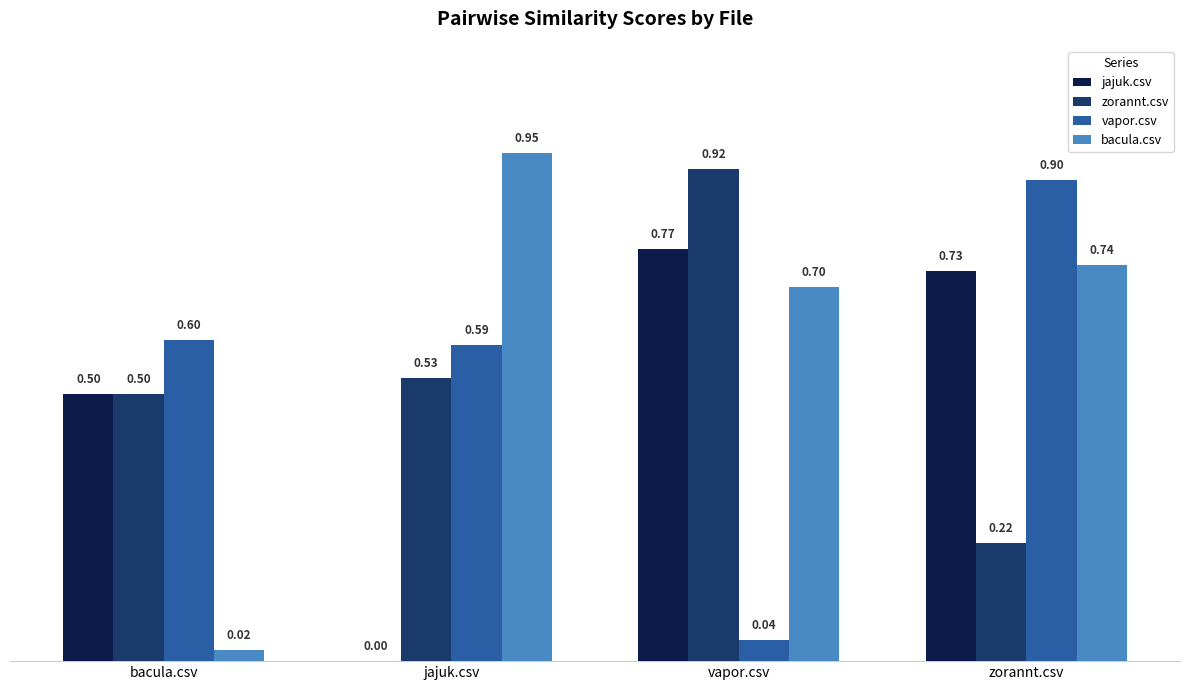

Which category has the highest value in the zorannt.csv series?

vapor.csv